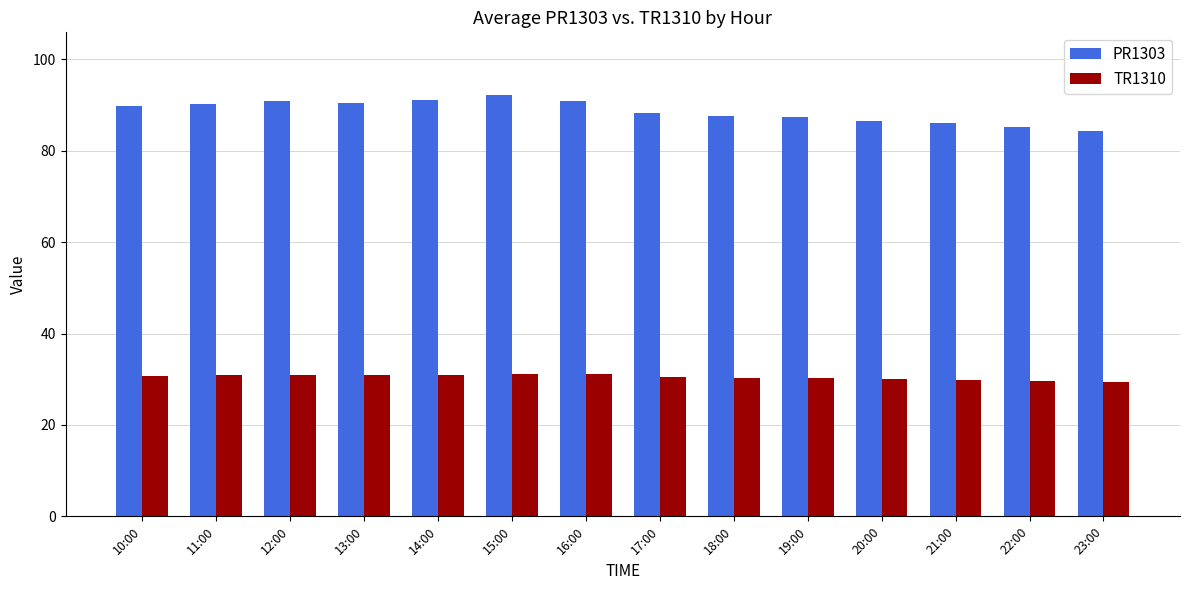

Count the number of data series in this chart.

2